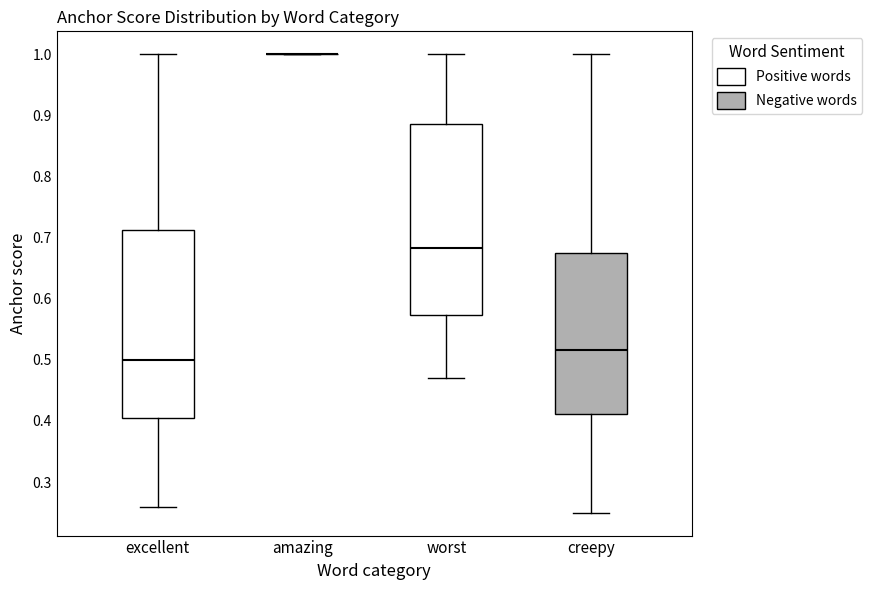

Reading left to right, read every box against the y-axis: the position of its median line, the range the box covers, and the ends of its whiskers. The values are not printed on the chart, so give them approximately, as read against the axis.

excellent: median 0.50, box 0.40 to 0.71, whiskers 0.26 to 1.00
amazing: box collapsed to a line at 1.00, whiskers 1.00 to 1.00
worst: median 0.68, box 0.57 to 0.89, whiskers 0.47 to 1.00
creepy: median 0.52, box 0.41 to 0.68, whiskers 0.25 to 1.00